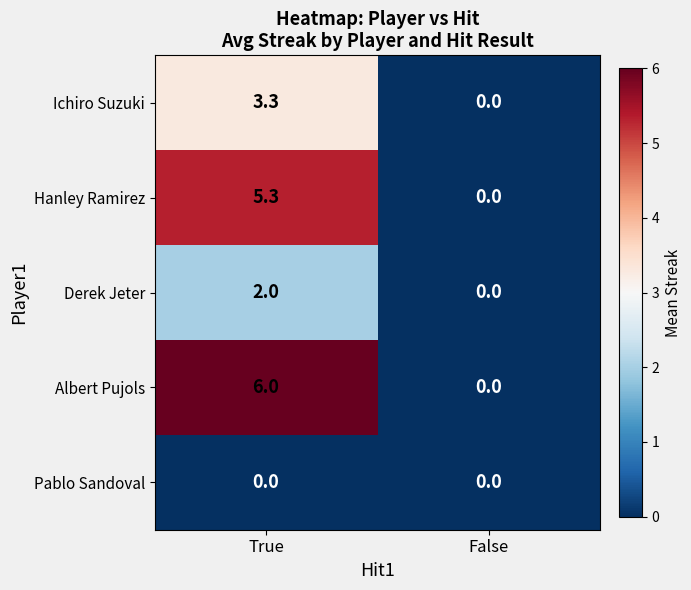

Is it true that Derek Jeter equals -1.3 at False?

False